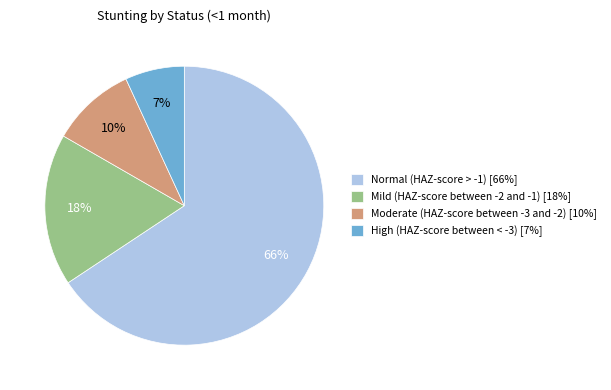

To the nearest percent, what is the average slice percentage?

25%